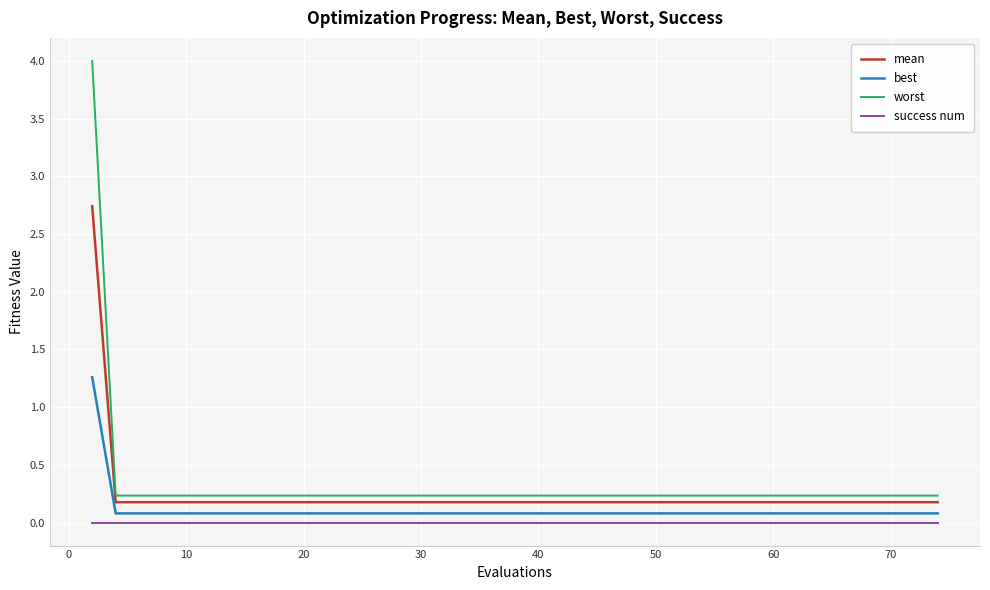

What is the maximum value shown in the chart?

4.0